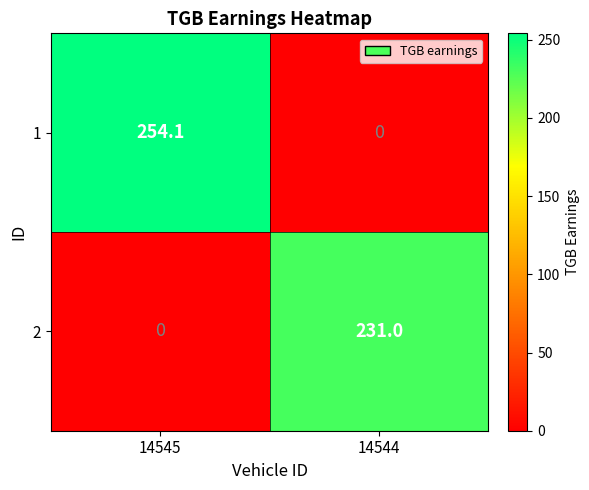

At which category is the sum across all series the highest?

14545